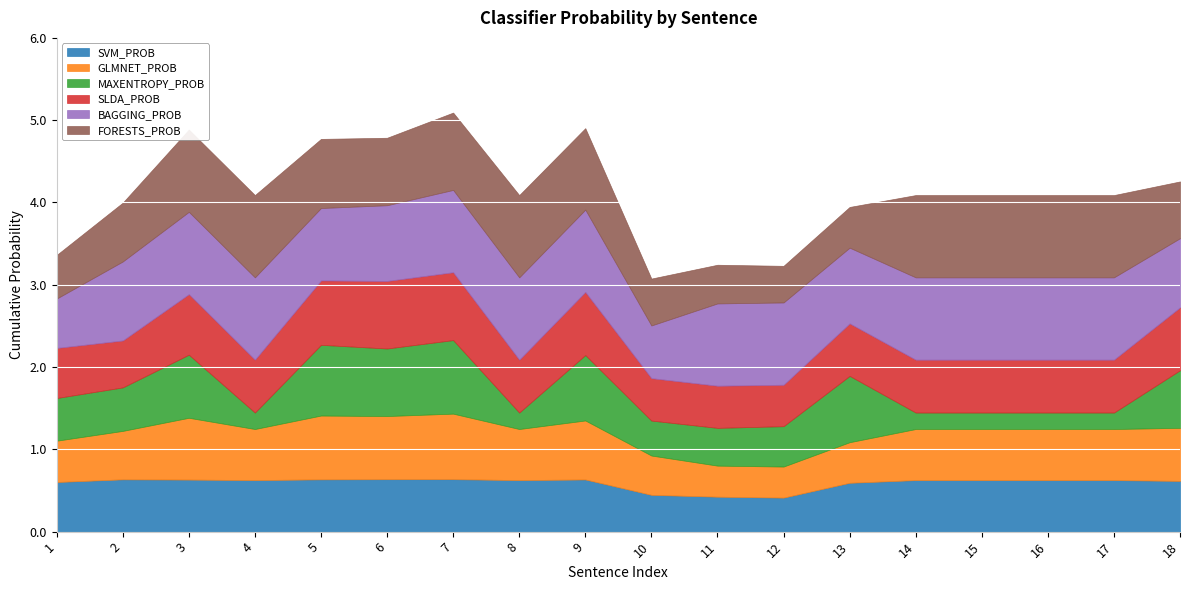

Reading right to left, transcribe all the data shown in this chart.

SVM_PROB: 0.6	0.6	0.6	0.6	0.6	0.6	0.4	0.4	0.4	0.6	0.6	0.6	0.6	0.6	0.6	0.6	0.6	0.6
GLMNET_PROB: 0.6	0.6	0.6	0.6	0.6	0.5	0.4	0.4	0.5	0.7	0.6	0.8	0.8	0.8	0.6	0.8	0.6	0.5
MAXENTROPY_PROB: 0.7	0.2	0.2	0.2	0.2	0.8	0.5	0.5	0.4	0.8	0.2	0.9	0.8	0.9	0.2	0.8	0.5	0.5
SLDA_PROB: 0.8	0.6	0.6	0.6	0.6	0.6	0.5	0.5	0.5	0.8	0.6	0.8	0.8	0.8	0.6	0.7	0.6	0.6
BAGGING_PROB: 0.8	1.0	1.0	1.0	1.0	0.9	1.0	1.0	0.6	1.0	1.0	1.0	0.9	0.9	1.0	1.0	1.0	0.6
FORESTS_PROB: 0.7	1.0	1.0	1.0	1.0	0.5	0.4	0.5	0.6	1.0	1.0	0.9	0.8	0.8	1.0	1.0	0.7	0.5